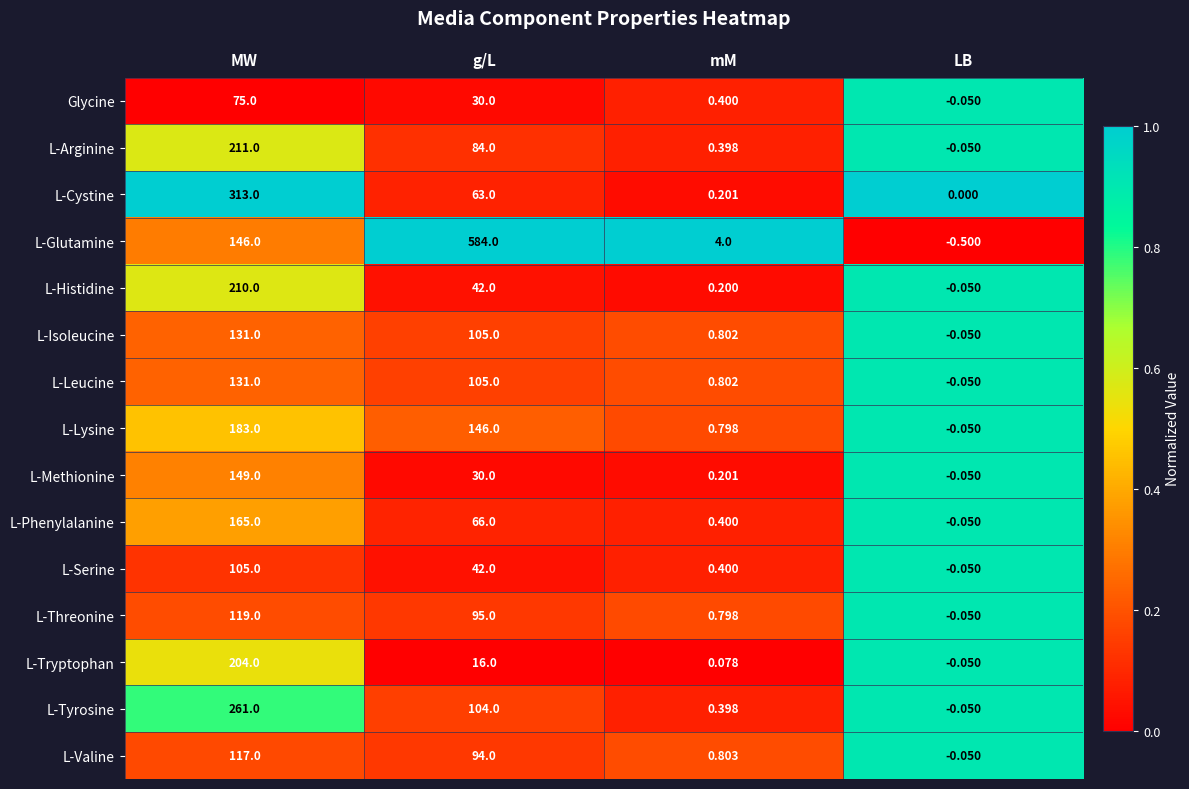

Where does the L-Tyrosine series first go above 104?

MW